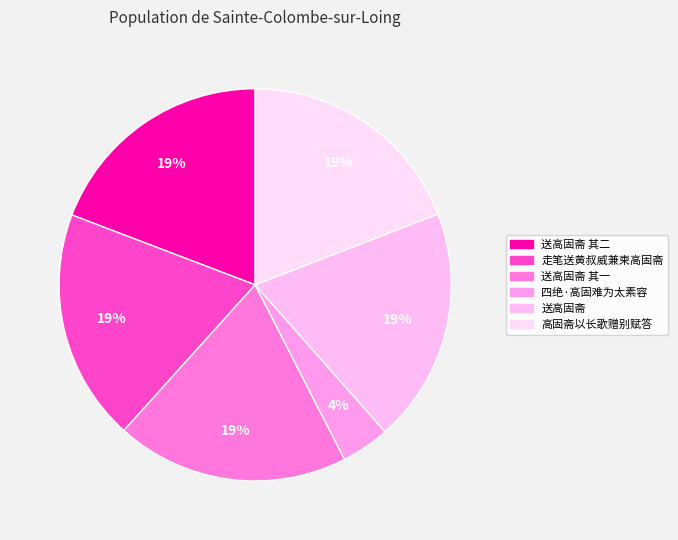

How many segments does this pie chart have?

6